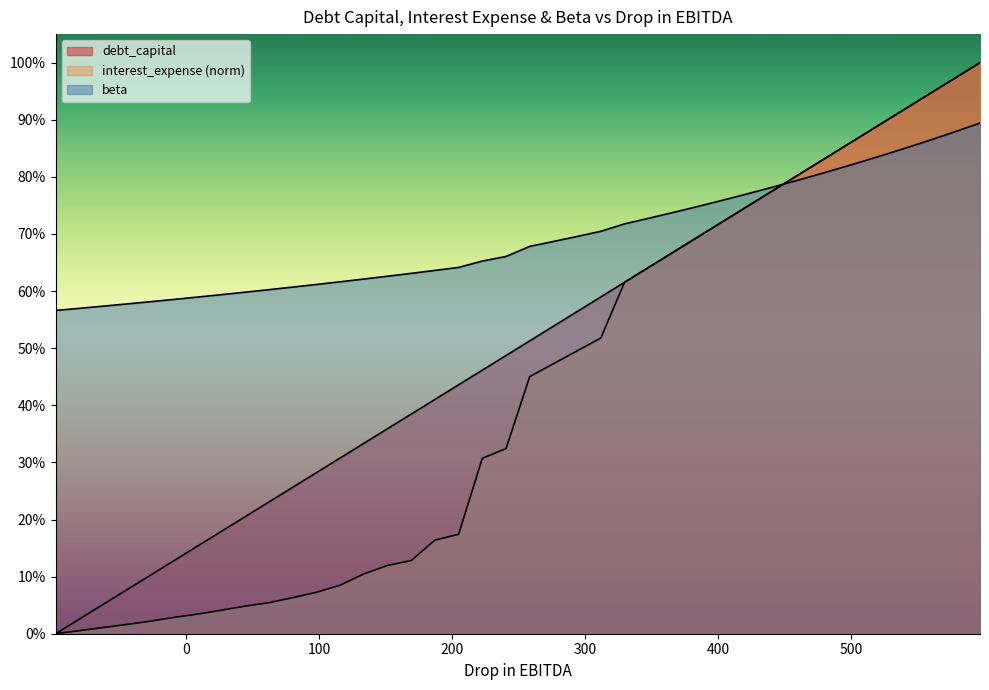

Does the chart display data point markers on the line(s)?

No